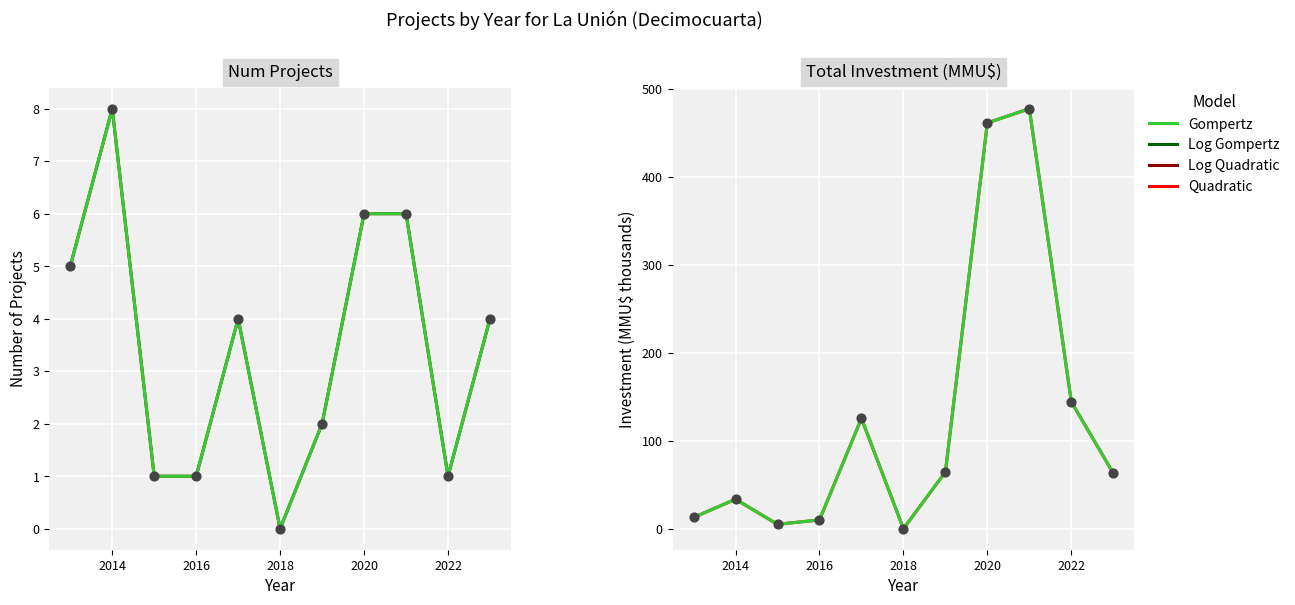

Which series contains the highest Y value?

Gompertz